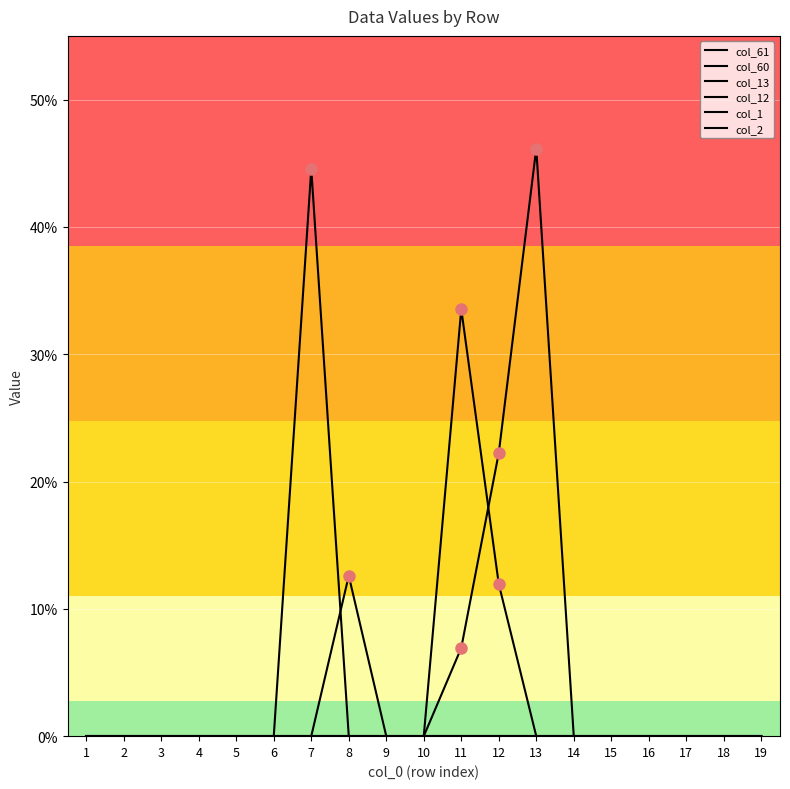

Does the chart display data point markers on the line(s)?

No